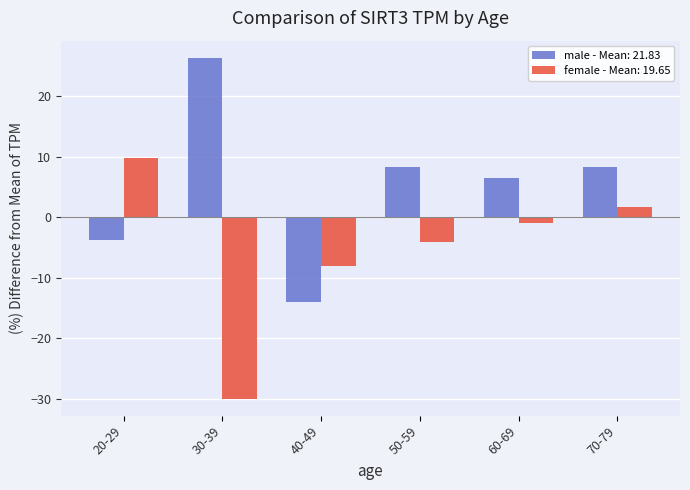

What position from the left is 60-69?

5